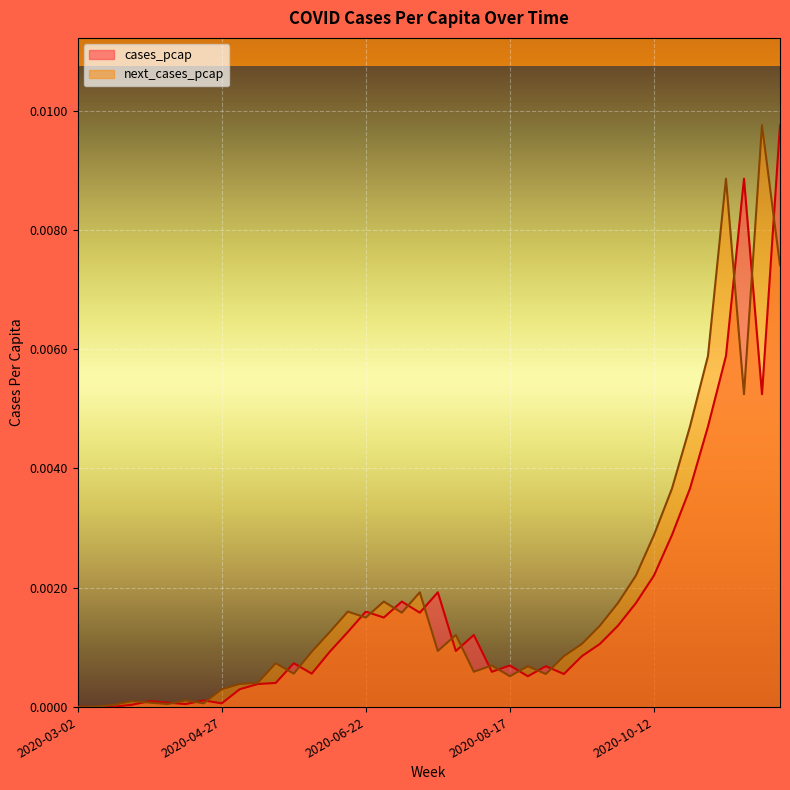

What is the label of the 26th point from the right?

2020-06-08